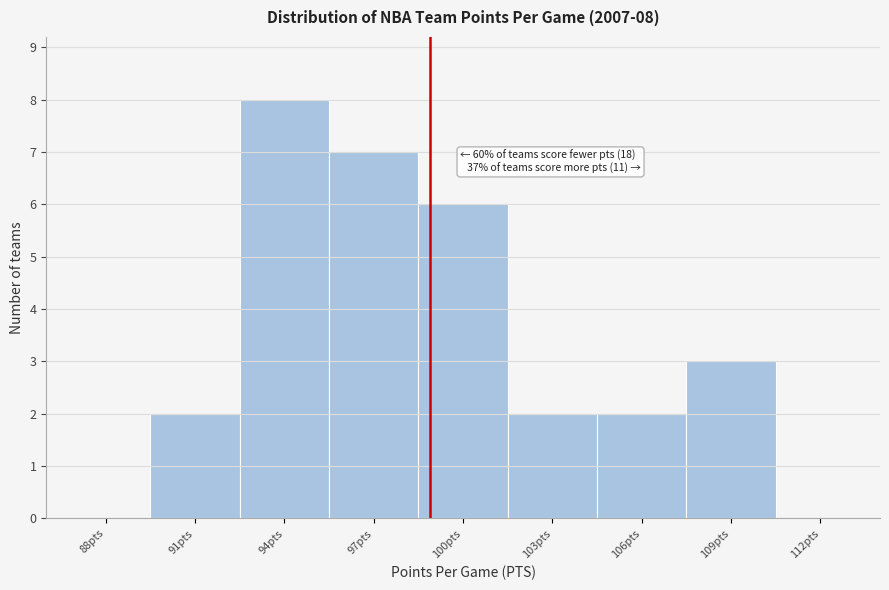

Reading left to right, what are all the values shown in this chart?

88pts=0	91pts=2	94pts=8	97pts=7	100pts=6	103pts=2	106pts=2	109pts=3	112pts=0